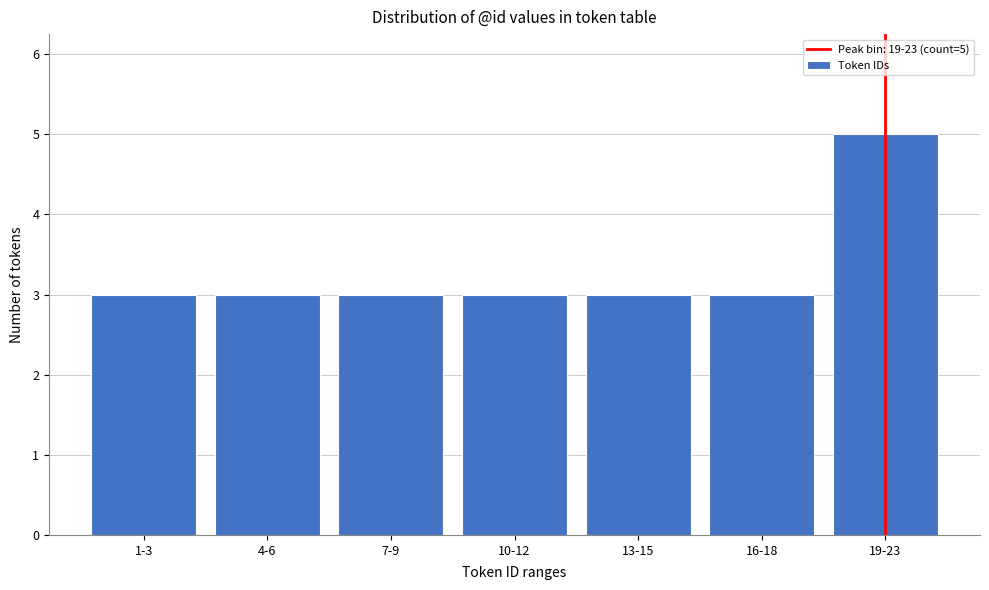

Reading right to left, transcribe all the data shown in this chart.

19-23=5	16-18=3	13-15=3	10-12=3	7-9=3	4-6=3	1-3=3